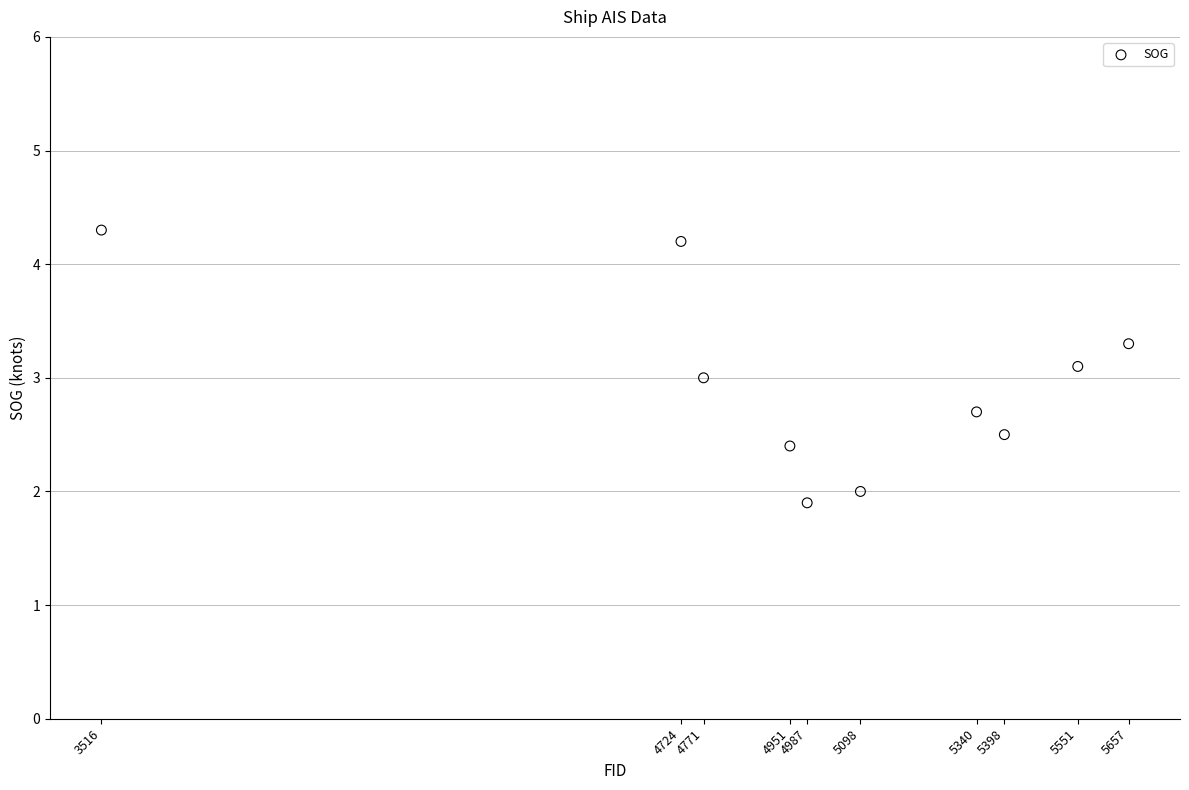

What is the average X value?

4999.3